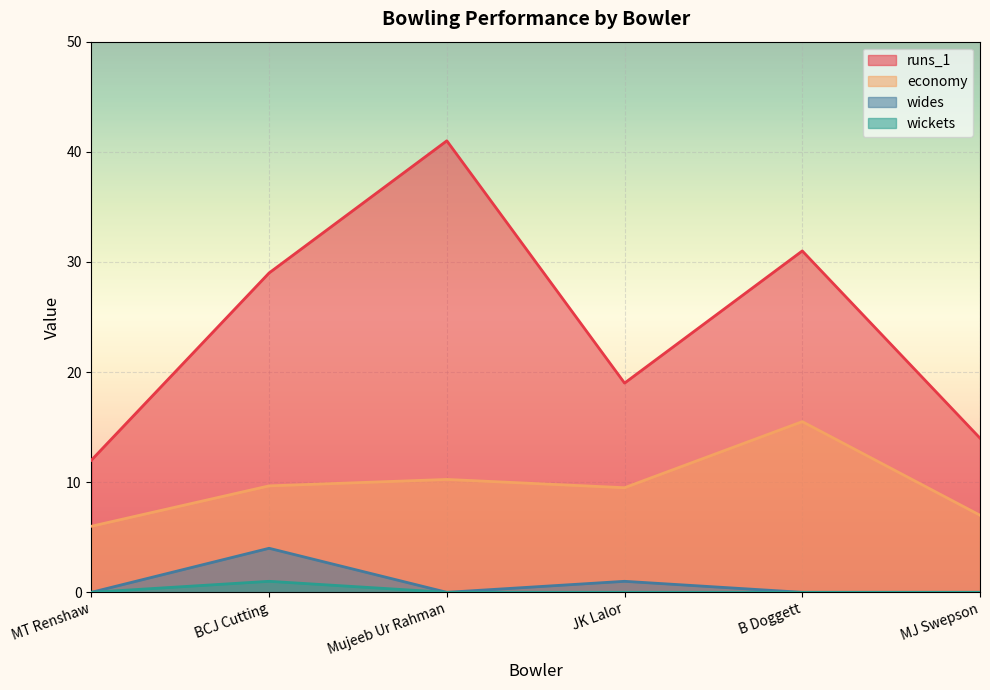

True or false: wickets and runs_1 intersect in this chart.

False